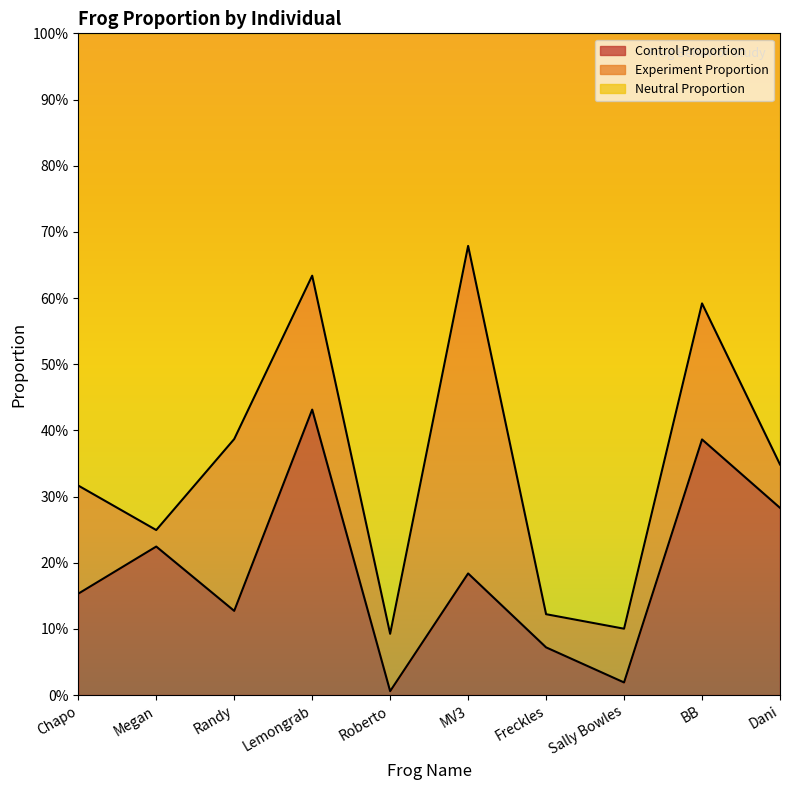

Which series has the widest spread of values?

Neutral Proportion